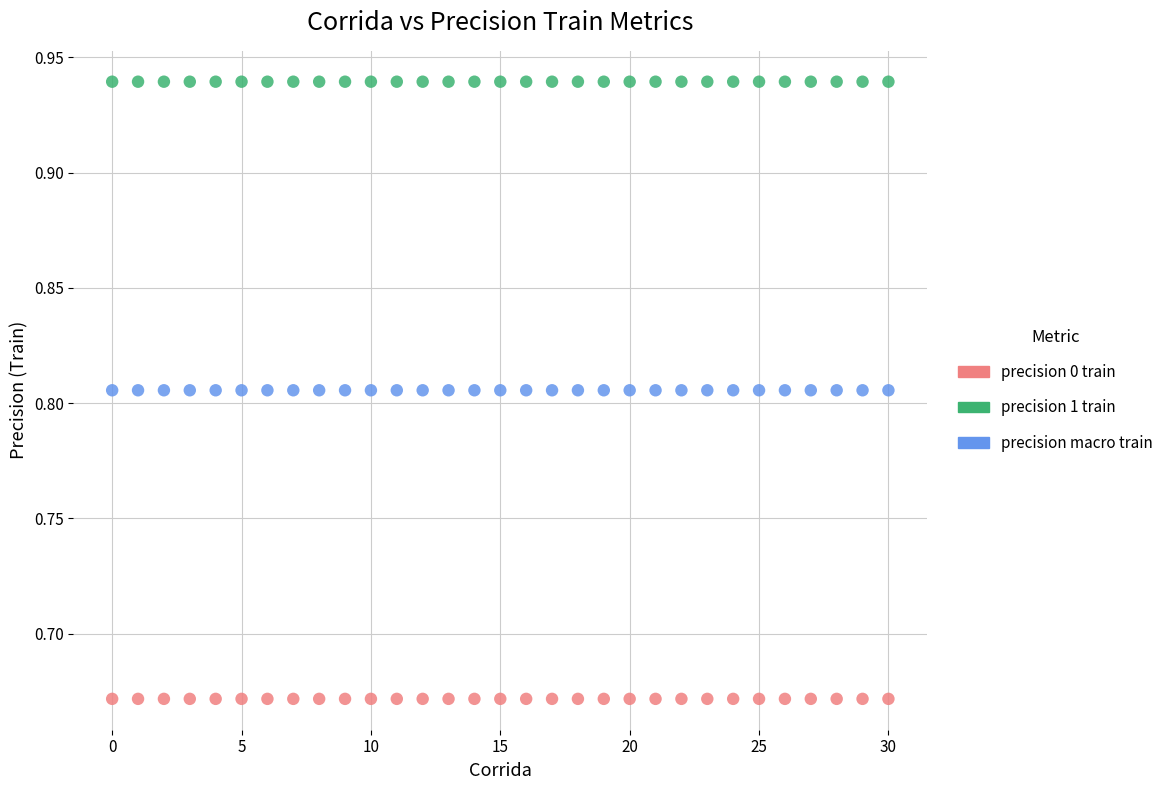

Which series reaches the minimum Y coordinate?

precision 0 train